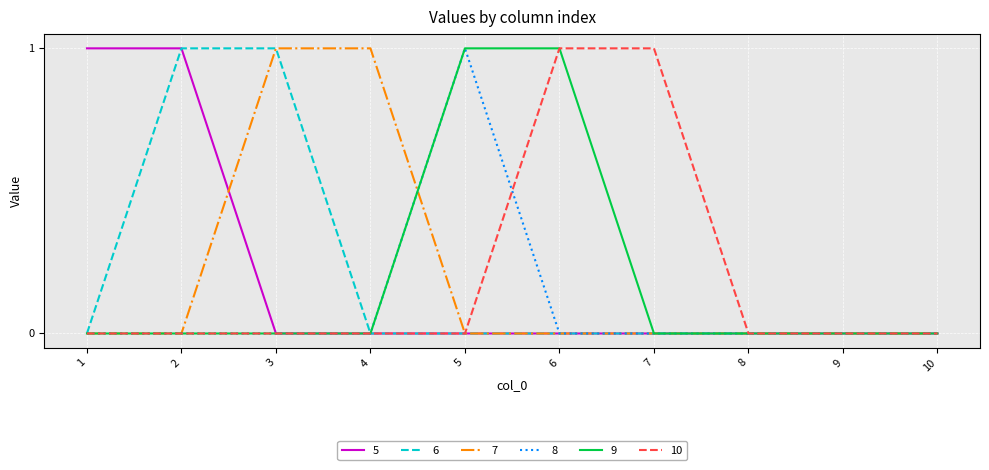

Reading left to right, list all the values displayed in this chart.

5: 1=1	2=1	3=0	4=0	5=0	6=0	7=0	8=0	9=0	10=0
6: 1=0	2=1	3=1	4=0	5=0	6=0	7=0	8=0	9=0	10=0
7: 1=0	2=0	3=1	4=1	5=0	6=0	7=0	8=0	9=0	10=0
8: 1=0	2=0	3=0	4=0	5=1	6=0	7=0	8=0	9=0	10=0
9: 1=0	2=0	3=0	4=0	5=1	6=1	7=0	8=0	9=0	10=0
10: 1=0	2=0	3=0	4=0	5=0	6=1	7=1	8=0	9=0	10=0